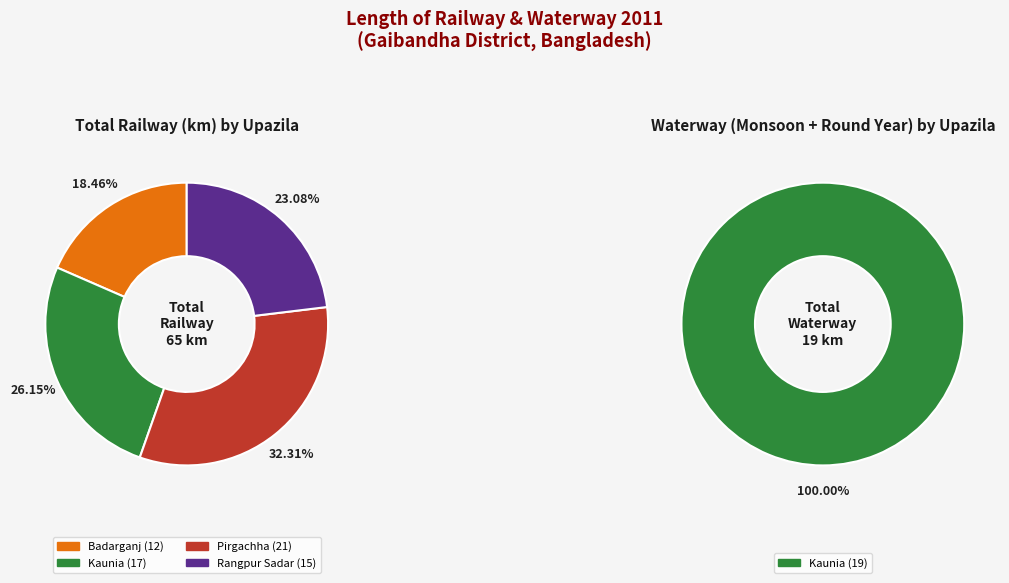

Is there a majority slice in this chart?

No